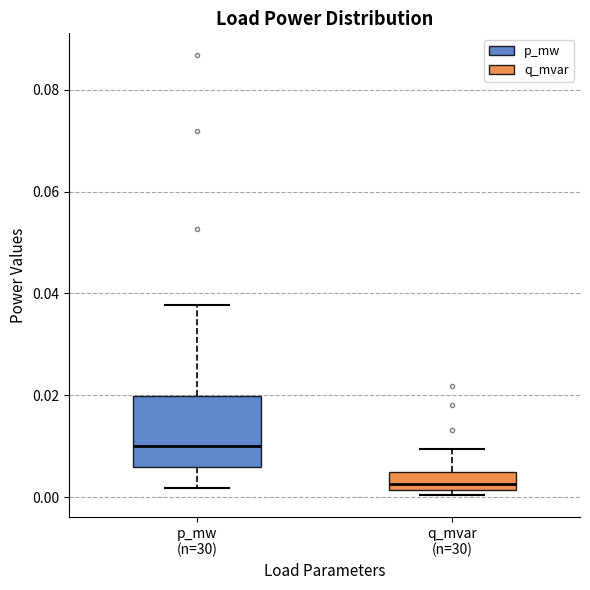

Where is the lower edge of the box for q_mvar (n=30) on the y-axis? The values are not printed on the chart, so give them approximately, as read against the axis.

0.002